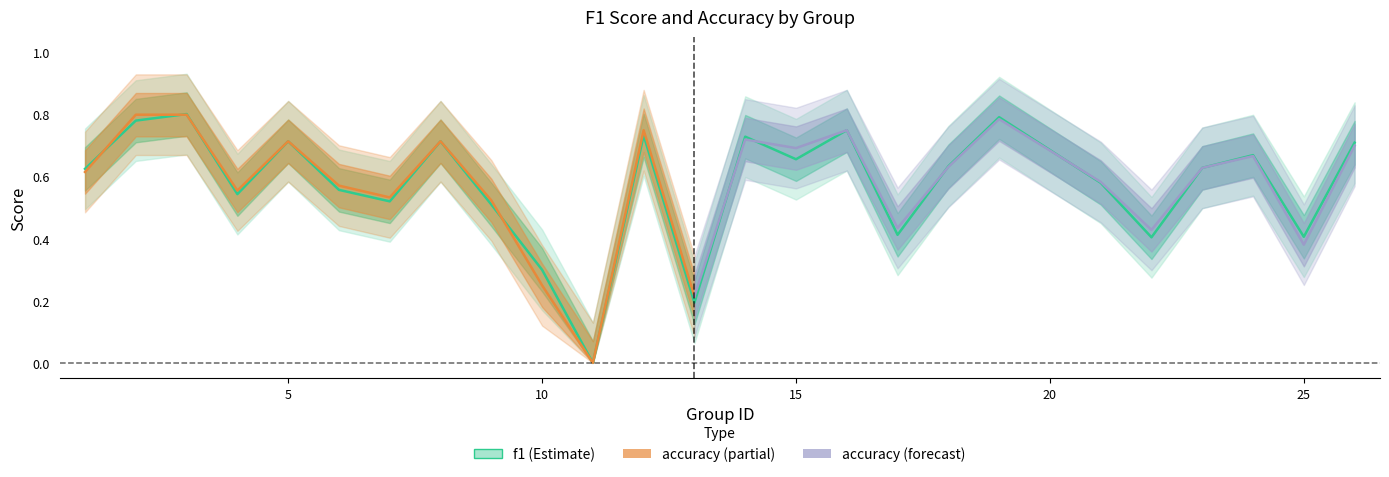

What is the difference between the second highest and minimum values?

0.8